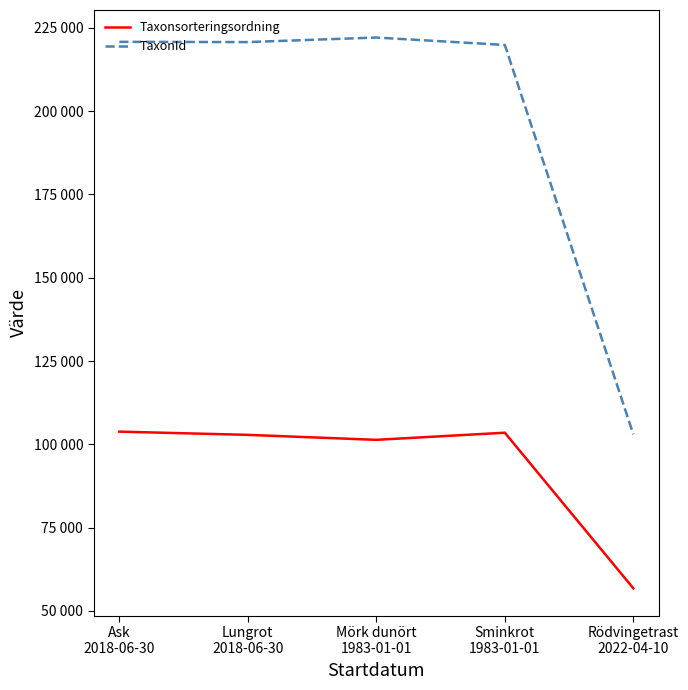

Which series has the largest total across all categories?

TaxonId